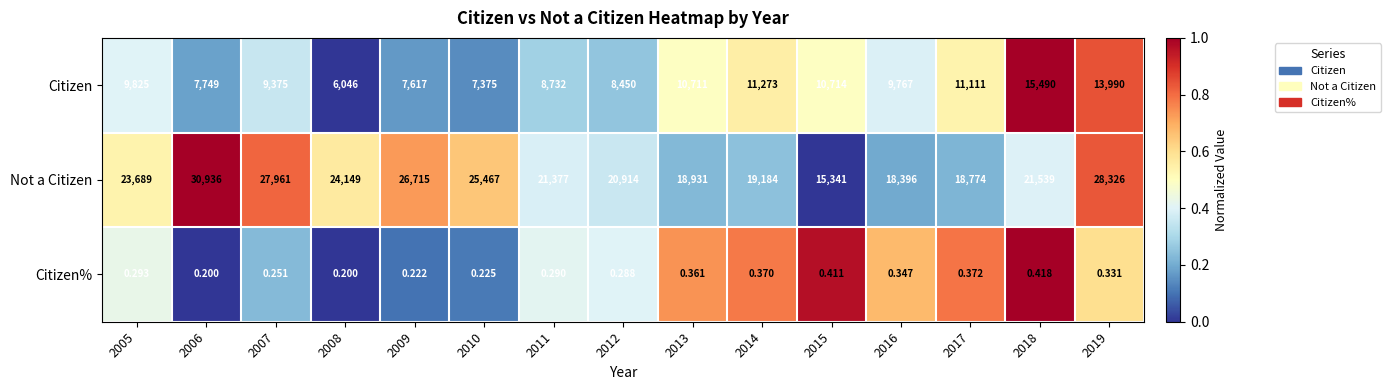

Rank the series by their average value, from lowest to highest.

Citizen%, Citizen, Not a Citizen